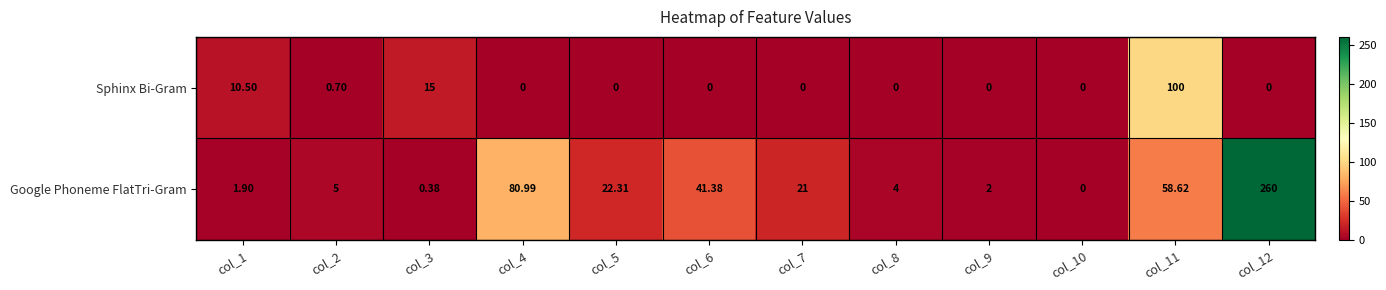

Is the value of Sphinx Bi-Gram at col_6 greater than the value of Google Phoneme FlatTri-Gram at col_6?

No